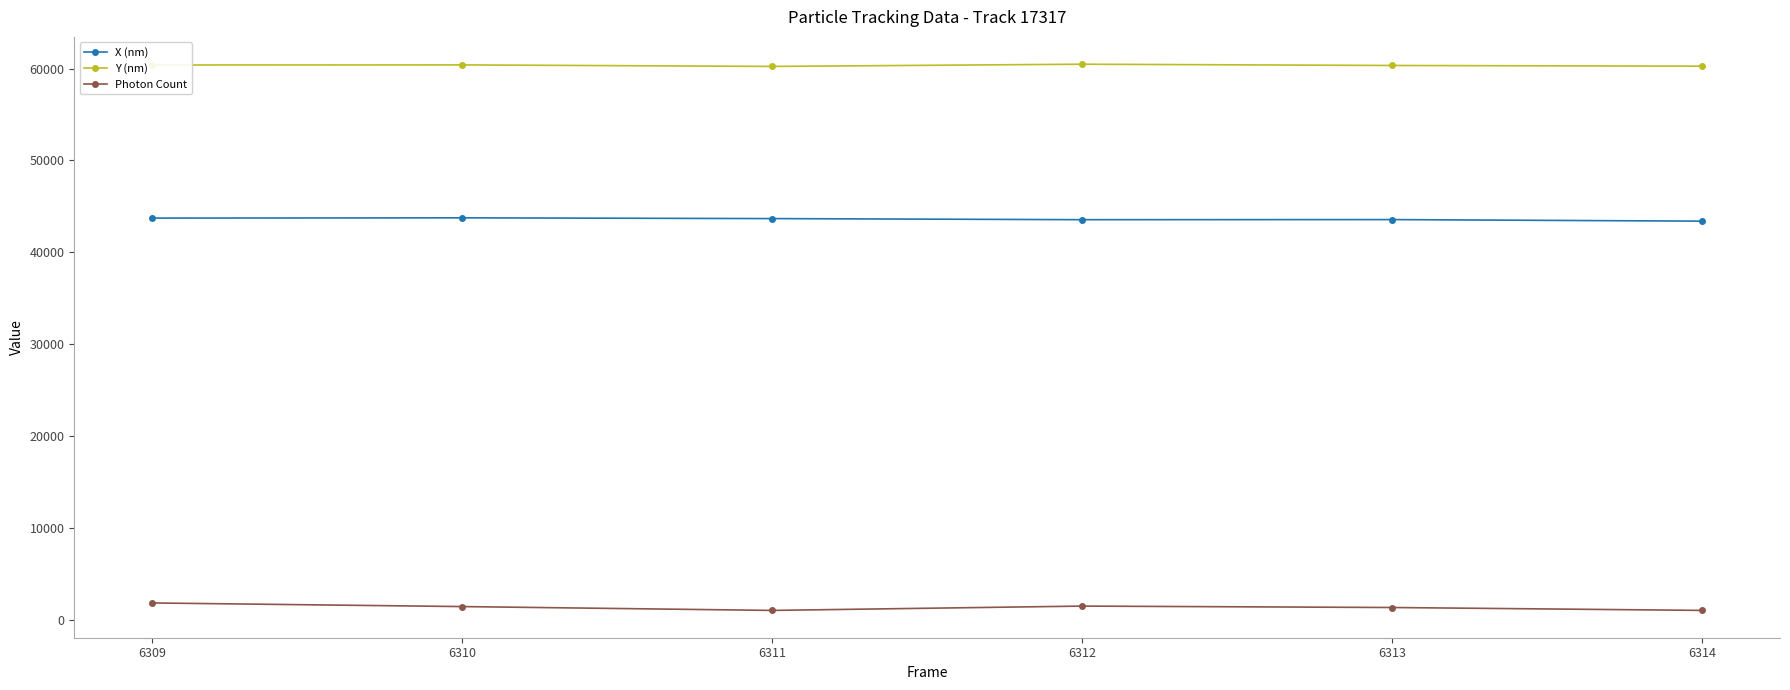

At 6310, list the series in order from largest to smallest.

Y (nm), X (nm), Photon Count